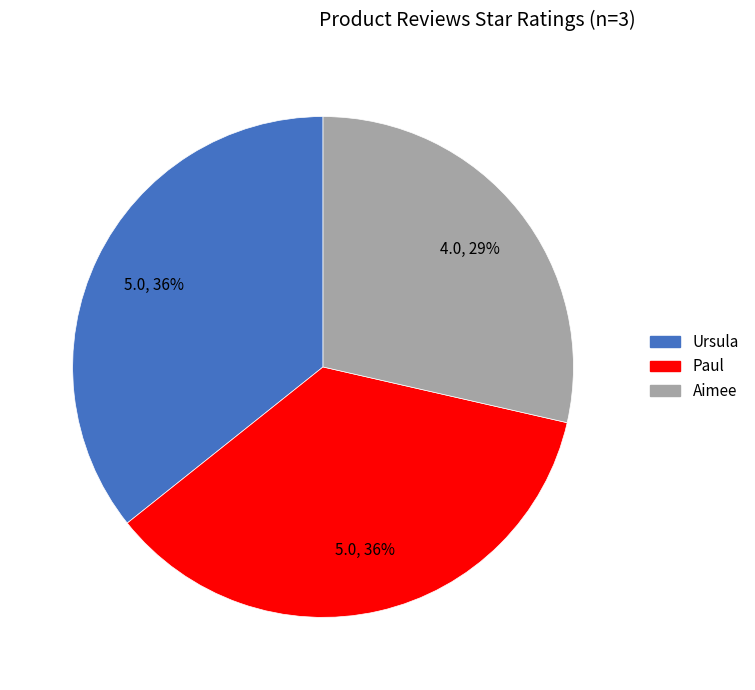

Is Ursula the majority of the pie?

No